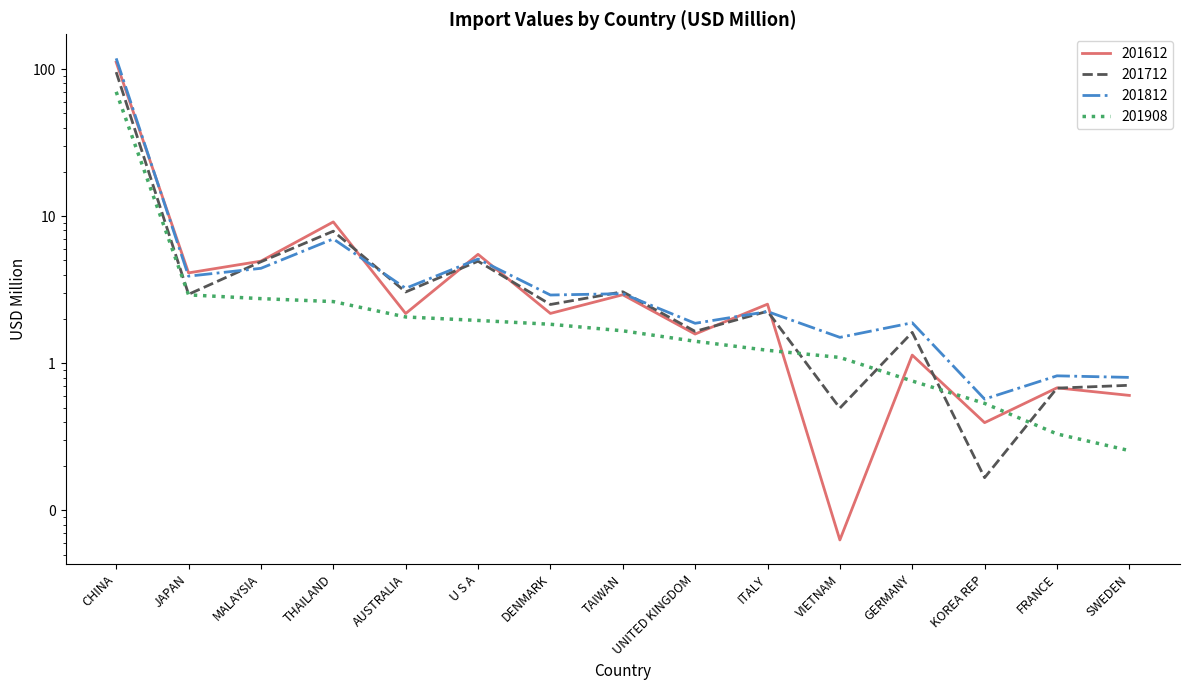

Rank the series by their maximum value, from lowest to highest.

201908, 201712, 201612, 201812